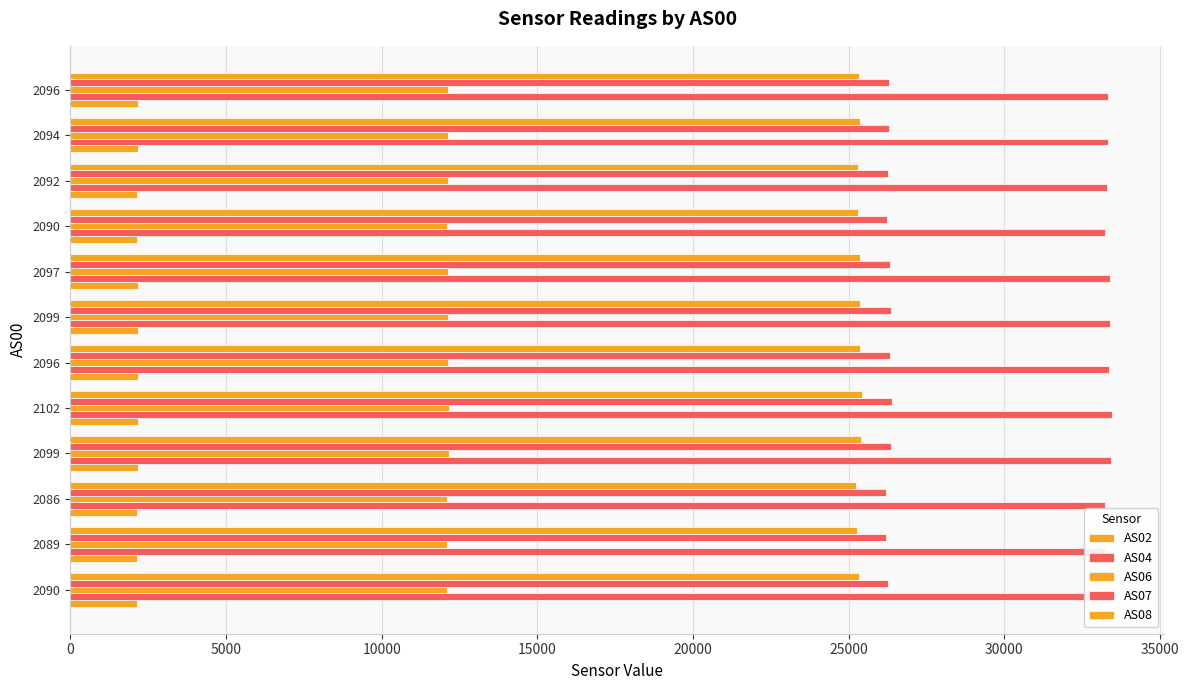

Which series has the largest total across all categories?

AS04